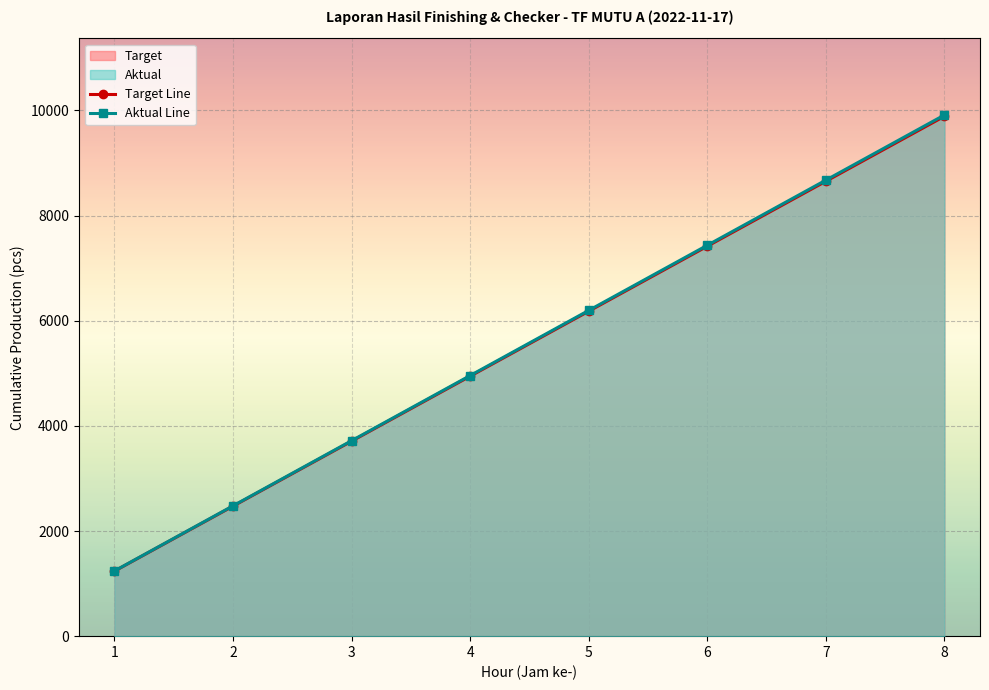

Reading left to right, list all the values displayed in this chart.

Target Line: 1=1236	2=2472	3=3708	4=4944	5=6180	6=7416	7=8652	8=9888
Aktual Line: 1=1239	2=2478	3=3717	4=4956	5=6195	6=7434	7=8673	8=9912